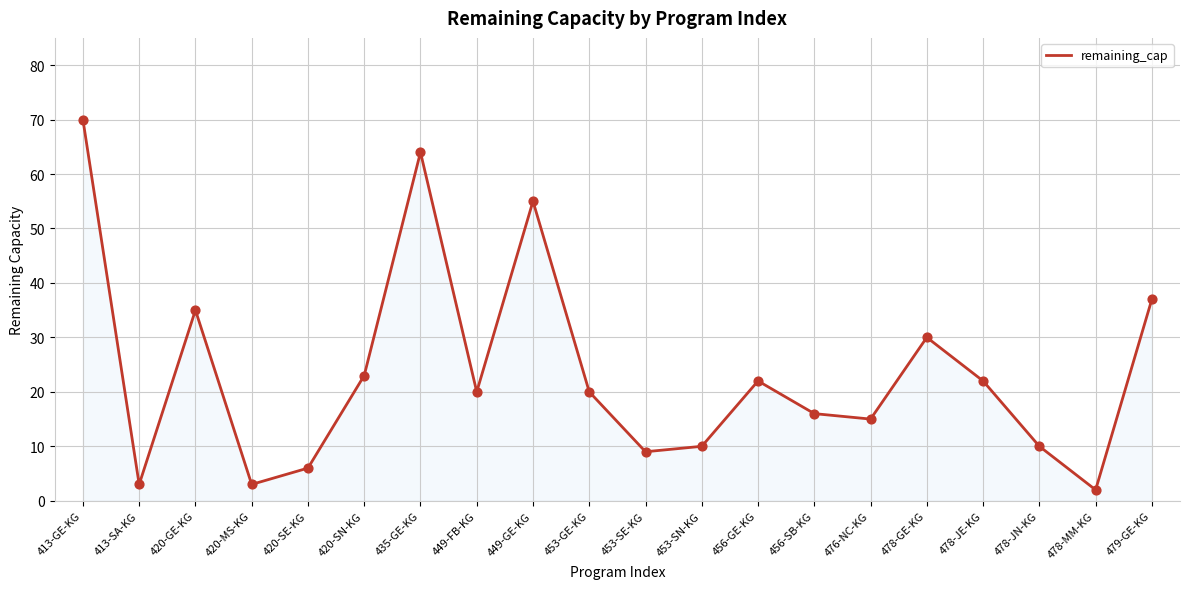

Approximately how many times larger is the value at 456-GE-KG compared to 453-GE-KG?

1.1